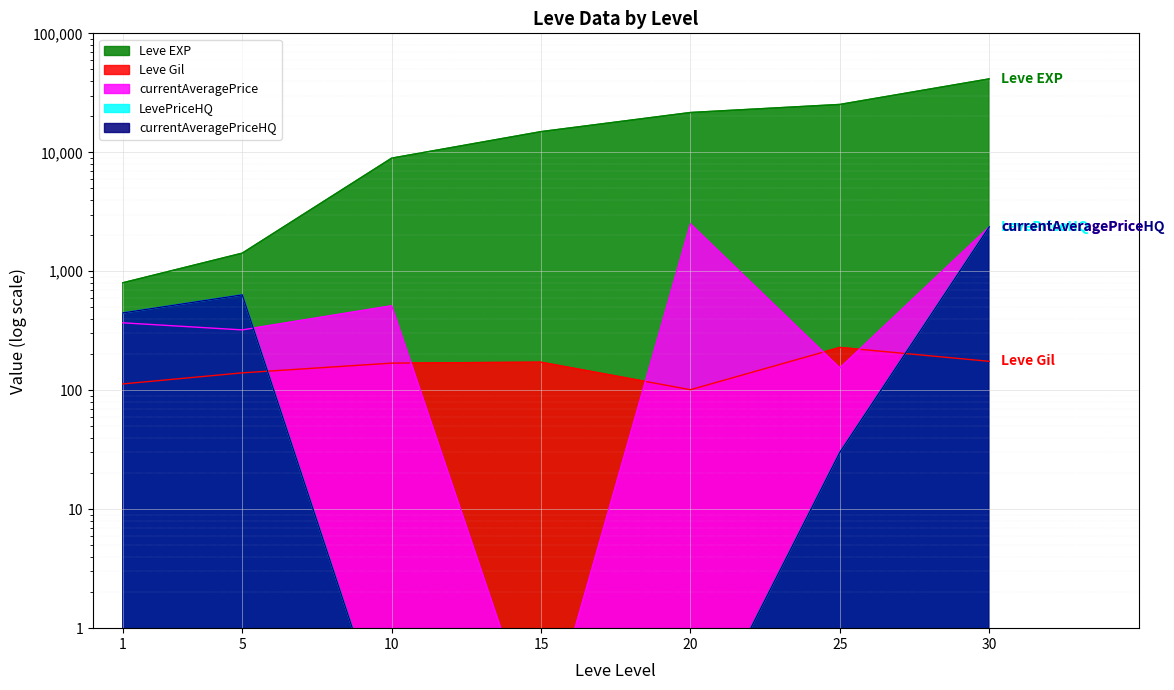

What is the approximate value of Leve Gil at 25?

229.0